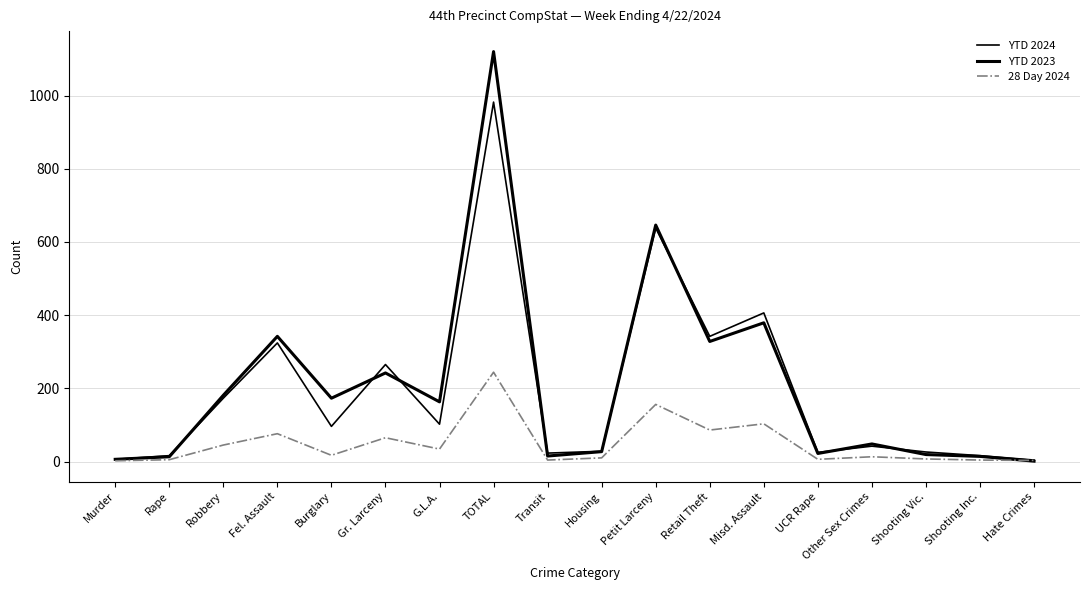

Reading right to left, transcribe all the data shown in this chart.

YTD 2024: Hate Crimes=4	Shooting Inc.=16	Shooting Vic.=26	Other Sex Crimes=42	UCR Rape=25	Misd. Assault=406	Retail Theft=342	Petit Larceny=638	Housing=28	Transit=23	TOTAL=982	G.L.A.=102	Gr. Larceny=265	Burglary=96	Fel. Assault=324	Robbery=173	Rape=16	Murder=6
YTD 2023: Hate Crimes=1	Shooting Inc.=14	Shooting Vic.=19	Other Sex Crimes=48	UCR Rape=22	Misd. Assault=379	Retail Theft=328	Petit Larceny=646	Housing=27	Transit=15	TOTAL=1120	G.L.A.=163	Gr. Larceny=242	Burglary=173	Fel. Assault=342	Robbery=181	Rape=13	Murder=6
28 Day 2024: Hate Crimes=3	Shooting Inc.=4	Shooting Vic.=7	Other Sex Crimes=13	UCR Rape=6	Misd. Assault=103	Retail Theft=86	Petit Larceny=156	Housing=10	Transit=4	TOTAL=244	G.L.A.=34	Gr. Larceny=65	Burglary=17	Fel. Assault=76	Robbery=45	Rape=5	Murder=2